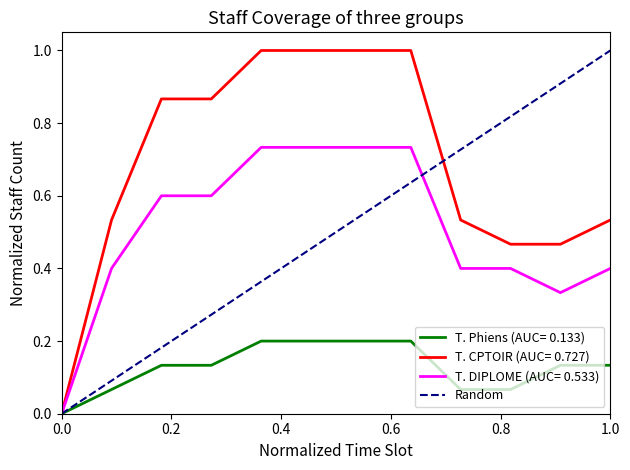

The value of T. Phiens (hourly) at 12H/13H is 0.2. True or false?

True